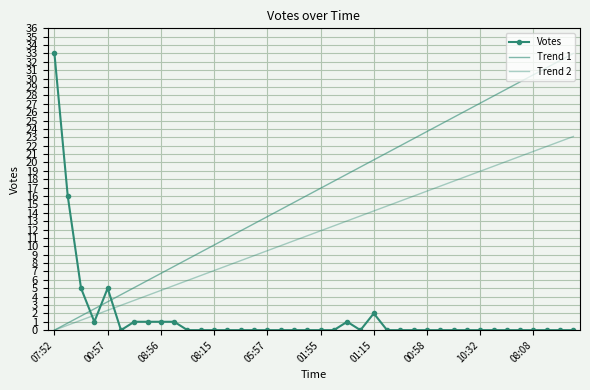

What is the difference between the maximum and minimum values in the Votes series?

33.0